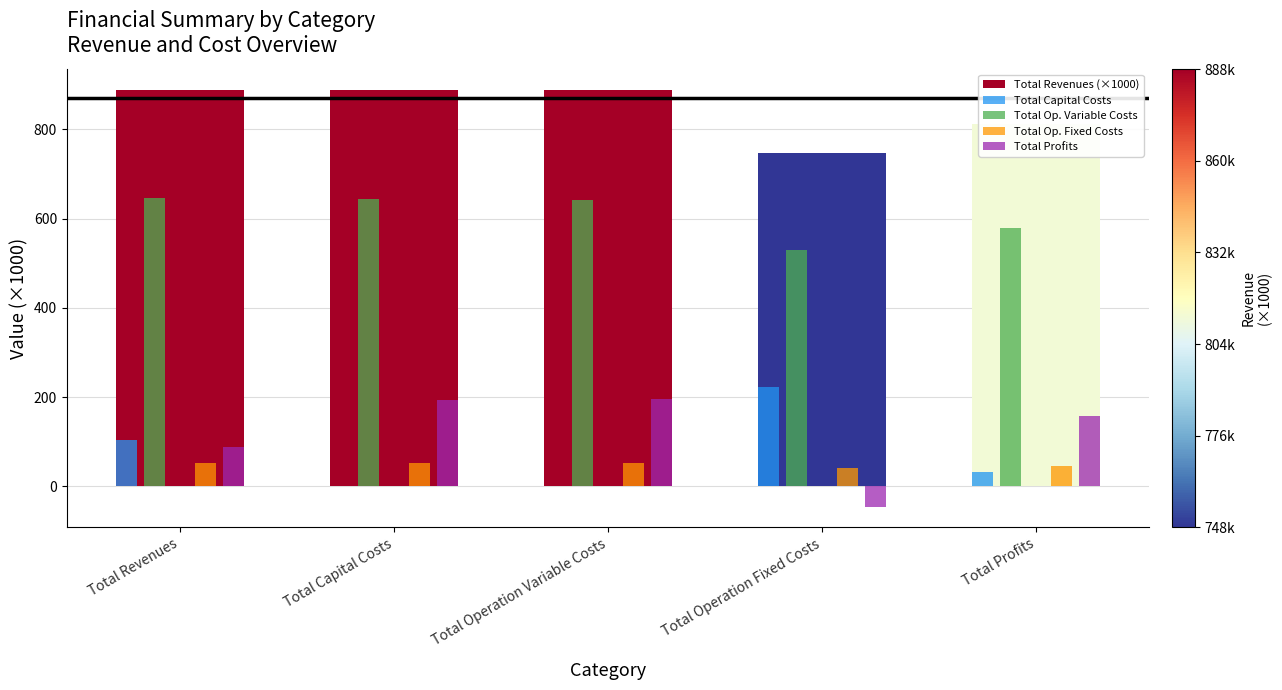

True or false: Total Revenues (×1000) has a value of 812.4 at Total Profits.

True